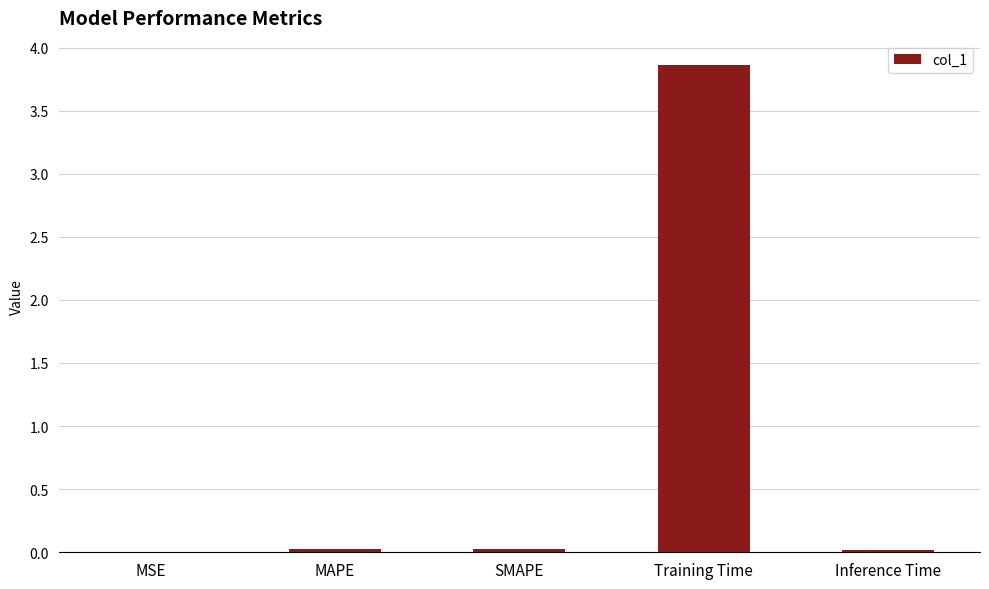

Is it true that the value at Inference Time is 0.0?

True